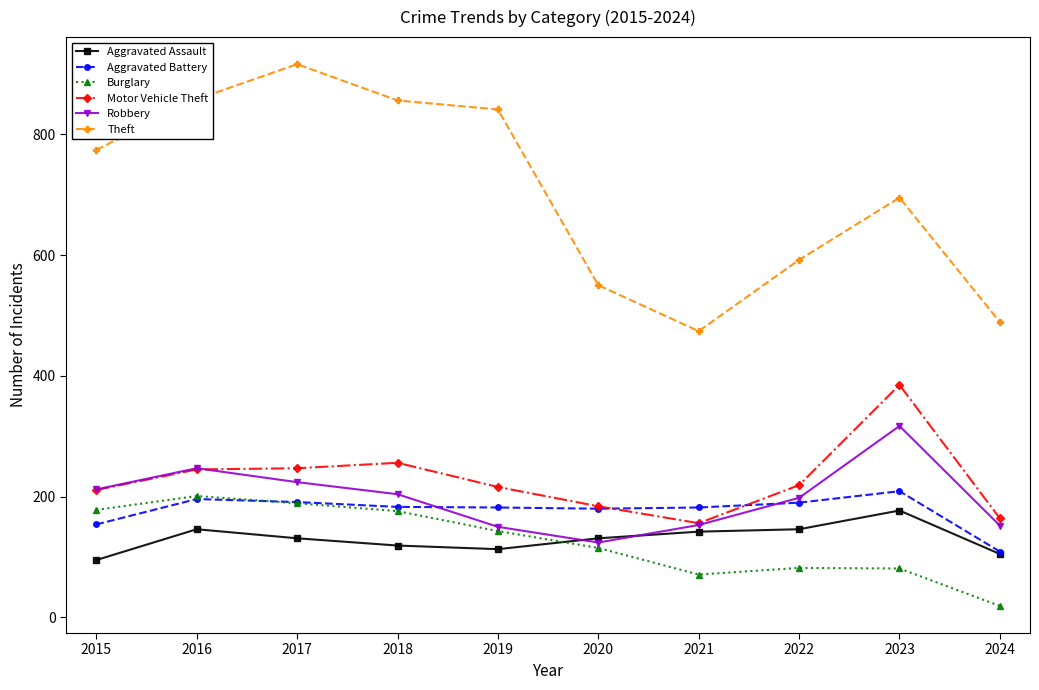

What is the value of the Aggravated Battery point at the 7th from the left?

182